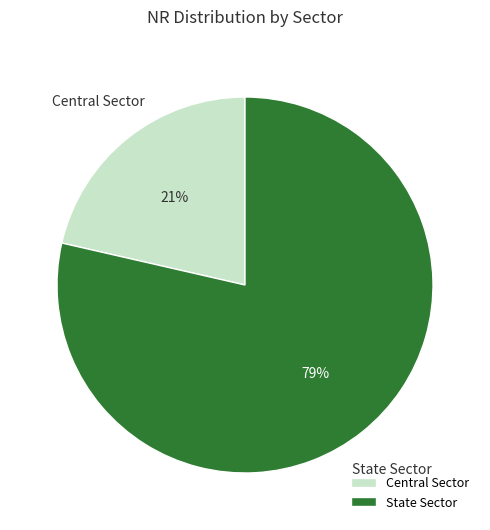

Does Central Sector represent more than half of the total?

No